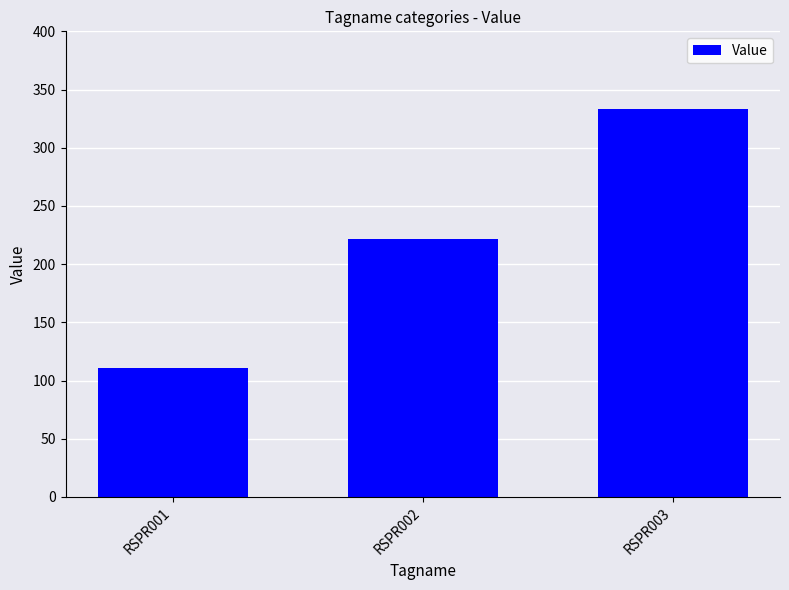

List the labels in order of value, largest first.

RSPR003, RSPR002, RSPR001